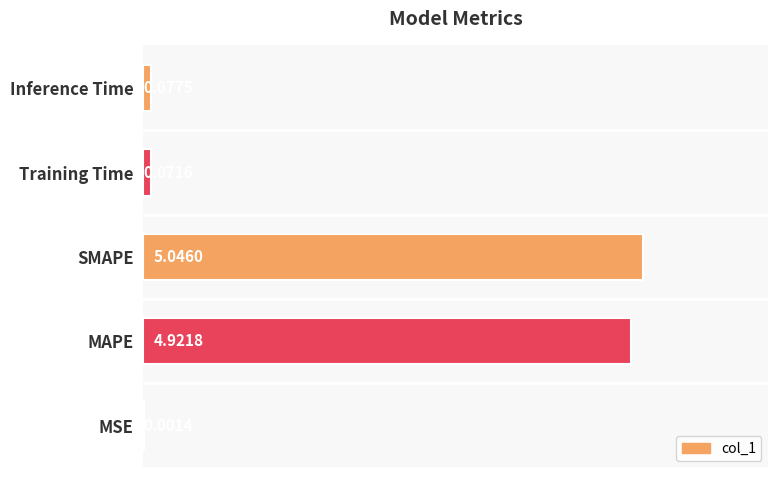

Reading left to right, list all the values displayed in this chart.

0.0	4.9	5.0	0.1	0.1